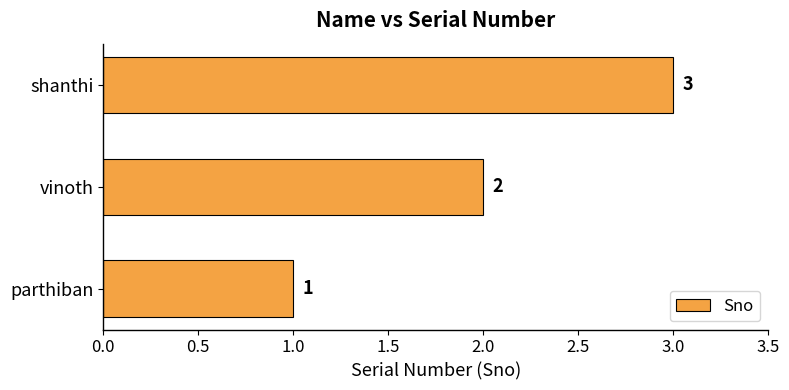

How many series are shown in this chart?

1